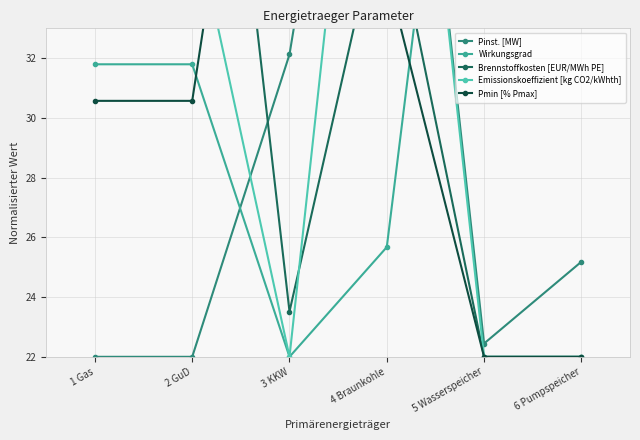

What is the label of the 2nd point from the left?

2 GuD